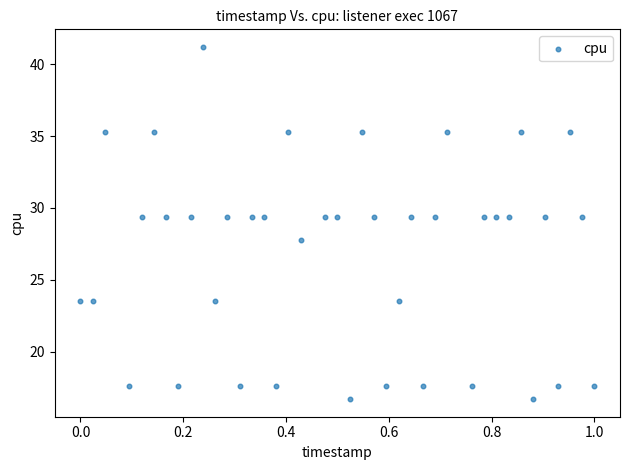

What is the range of X values (max minus min)?

1.0